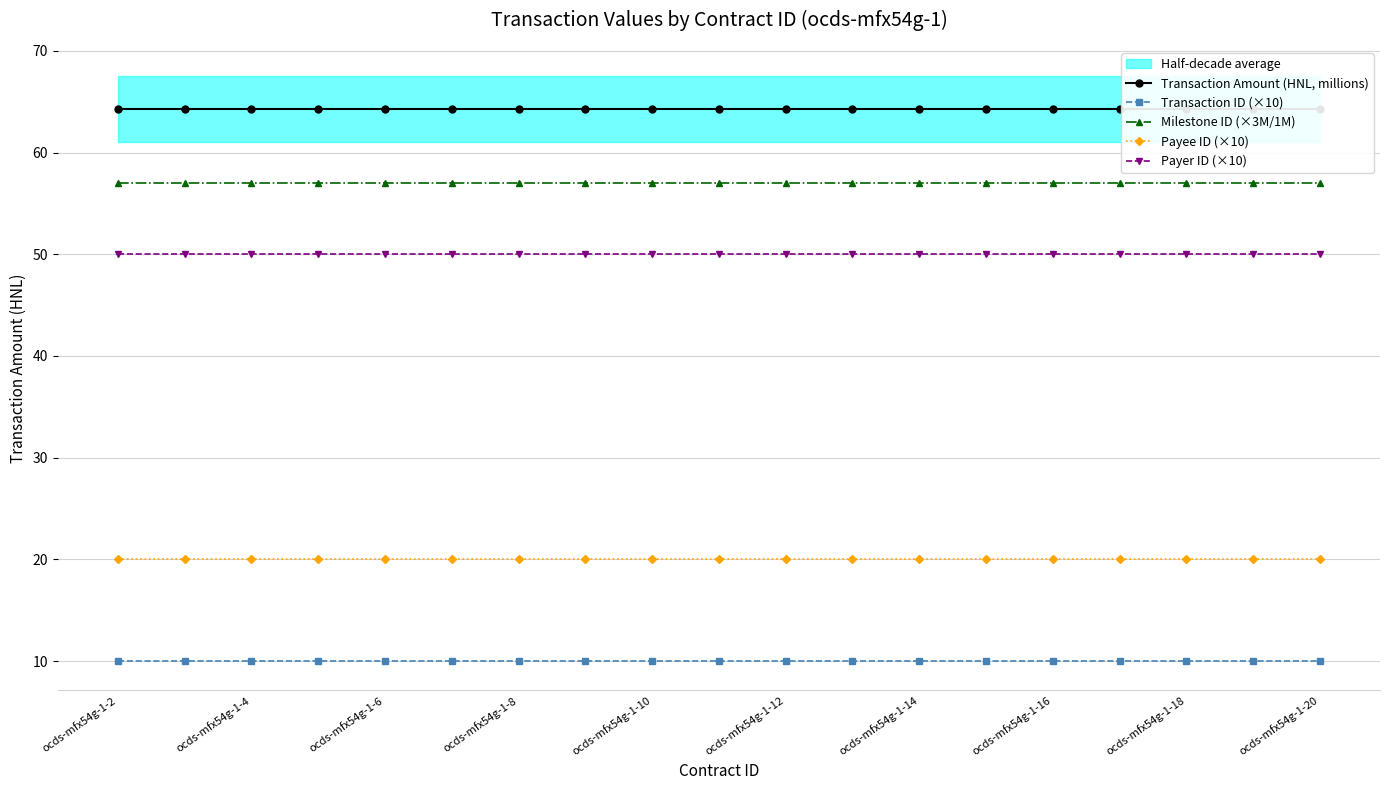

List the series in order of their peak value, lowest first.

Transaction ID (×10), Payee ID (×10), Payer ID (×10), Milestone ID (×3M/1M), Transaction Amount (HNL, millions)